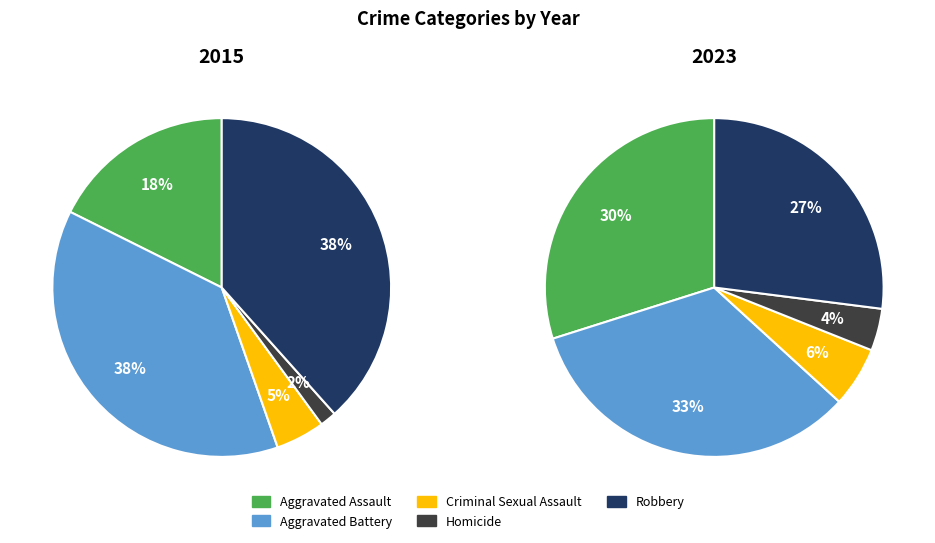

To the nearest percent, what percentage of the pie is Aggravated Battery?

38%